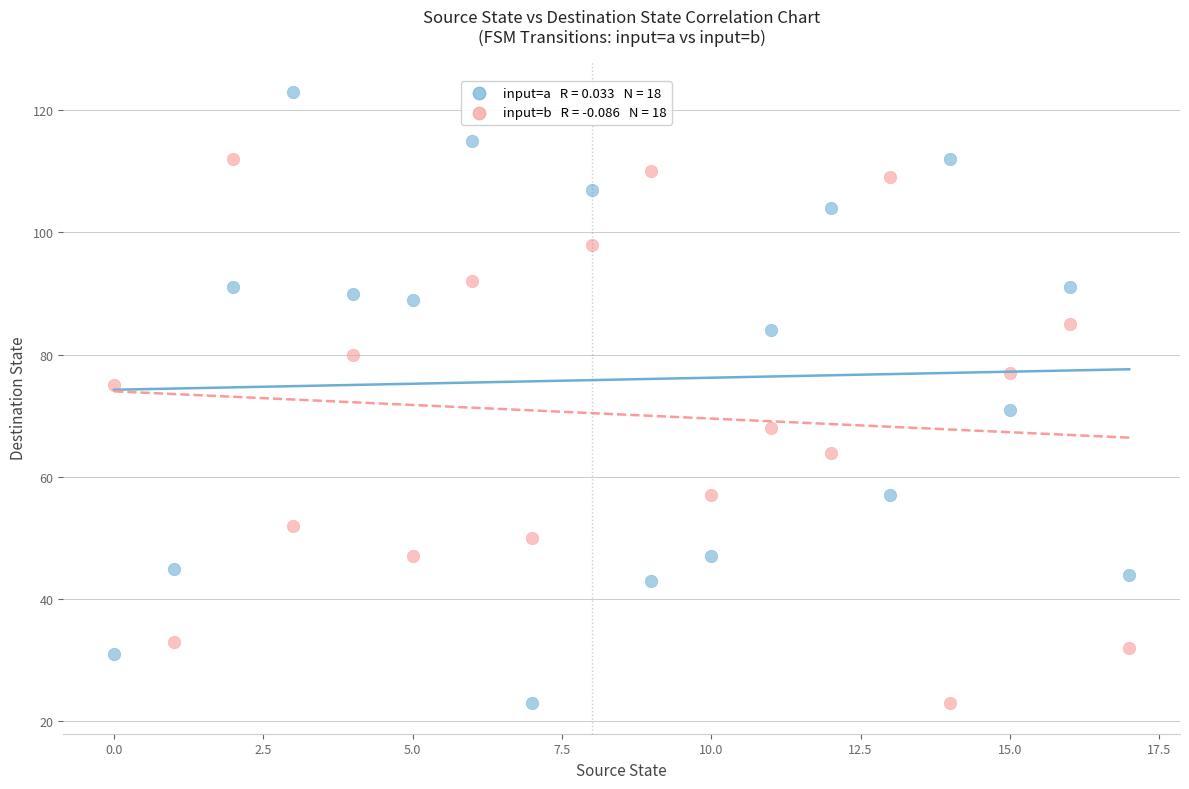

Across all data points, what is the range of Y values (max minus min)?

100